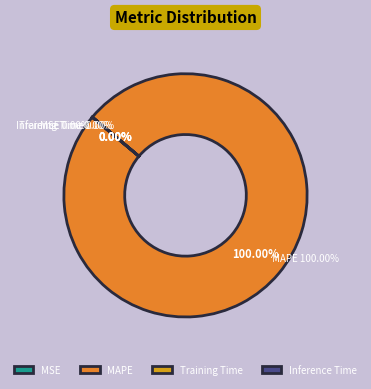

What is the total percentage of MAPE and Training Time?

100.0%